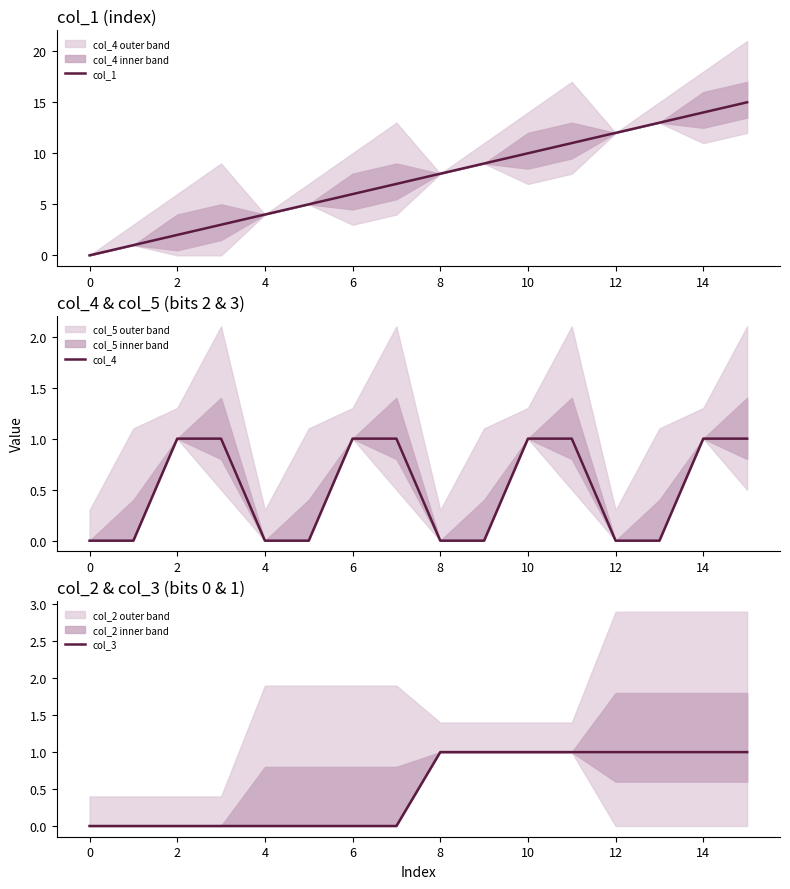

What is the greatest value displayed?

15